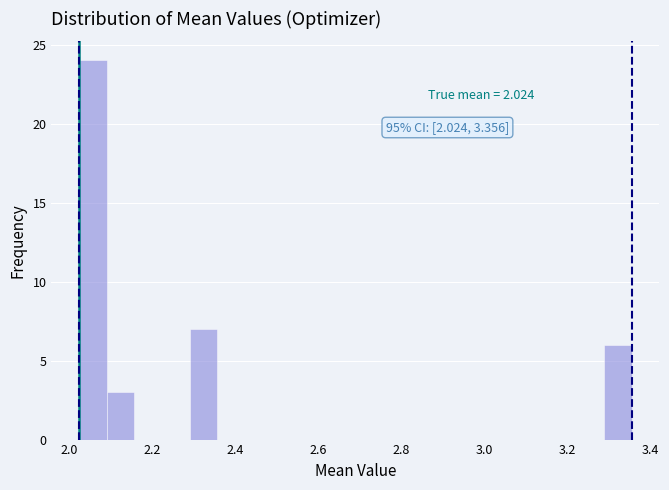

Read against the x-axis, roughly where is the centre of the tallest bar?

2.06